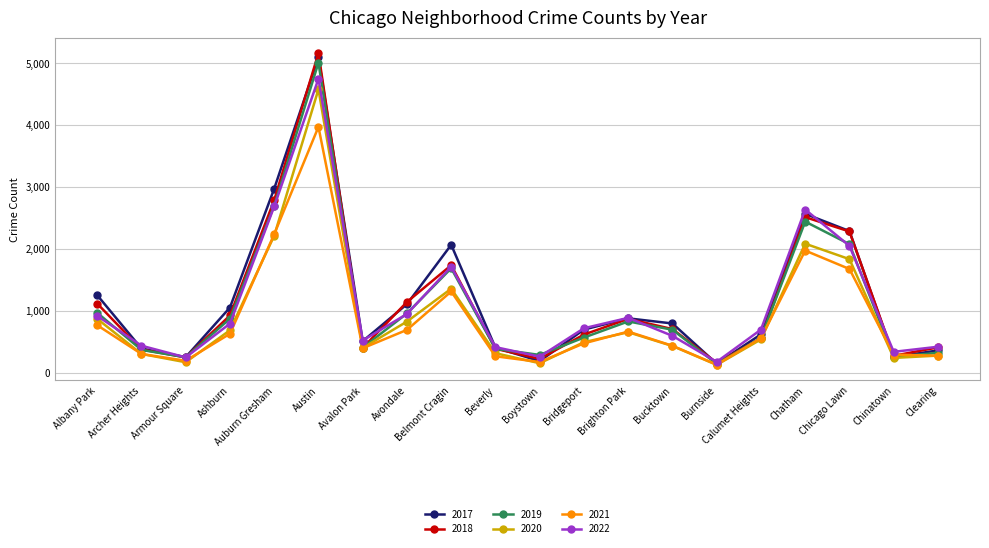

How many data points in 2017 are less than 795?

10